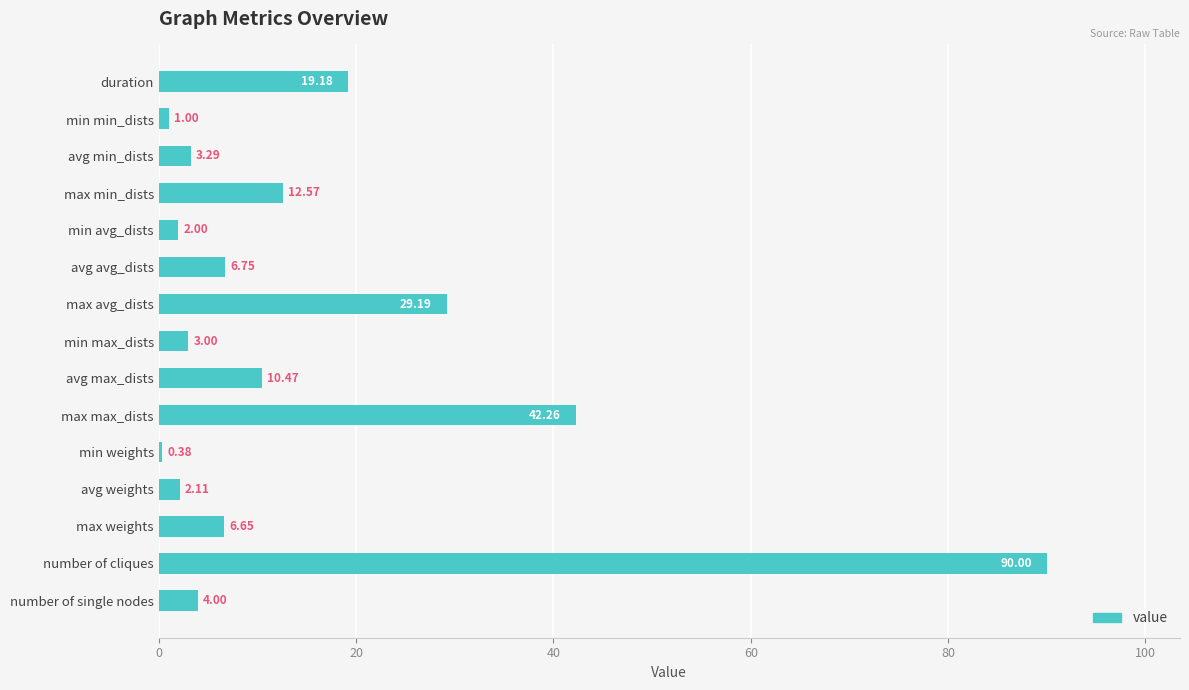

At which category does the chart reach its minimum across all series?

min weights